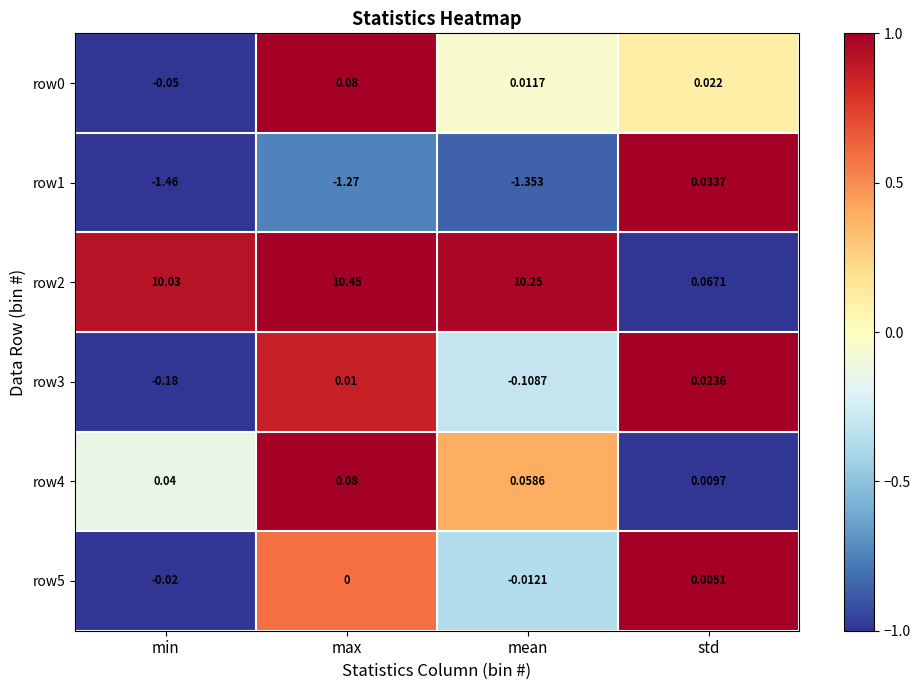

Which label corresponds to the largest value in the chart?

max